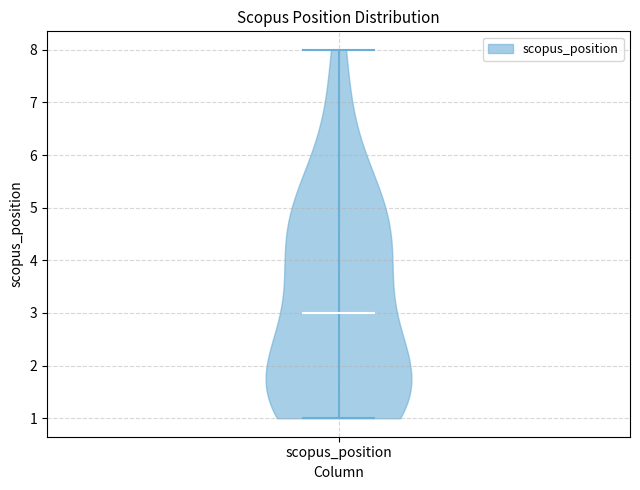

Where does the median line of the violin for scopus_position sit on the y-axis? The values are not printed on the chart, so give them approximately, as read against the axis.

3